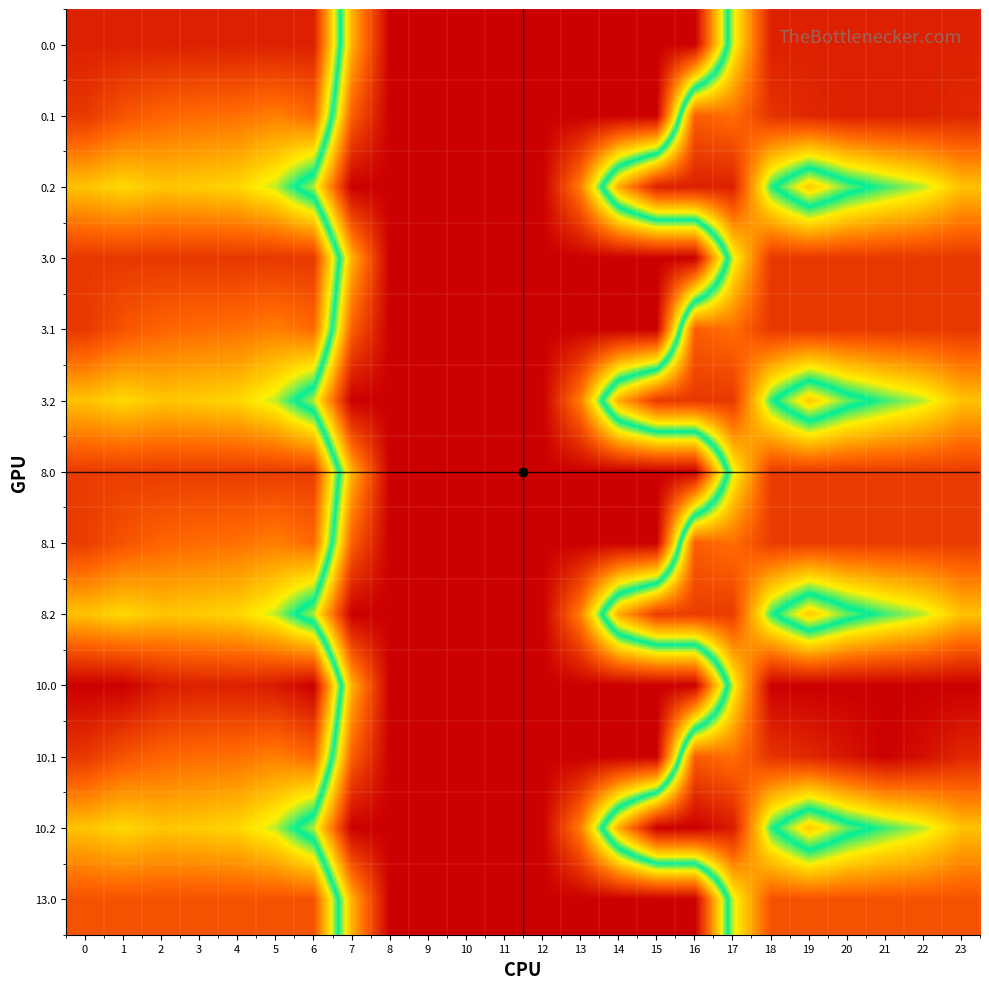

Reading left to right, what are all the values shown in this chart?

0.0: 0=405.0	1=405.0	2=405.0	3=404.4	4=404.9	5=405.0	6=405.0	7=136.4	8=0.0	9=0.0	10=0.0	11=0.0	12=0.0	13=0.0	14=0.0	15=0.0	16=0.0	17=250.3	18=405.0	19=405.0	20=405.0	21=405.0	22=405.0	23=405.0
0.1: 0=384.6	1=361.1	2=347.9	3=342.7	4=339.6	5=329.5	6=345.2	7=81.6	8=0.0	9=0.0	10=0.0	11=0.0	12=0.0	13=0.0	14=0.0	15=0.0	16=353.7	17=340.1	18=388.5	19=399.7	20=405.0	21=405.0	22=405.0	23=399.4
0.2: 0=287.1	1=272.7	2=285.5	3=281.0	4=274.4	5=248.1	6=187.1	7=0.0	8=0.0	9=0.0	10=0.0	11=0.0	12=0.0	13=104.4	14=301.9	15=405.0	16=405.0	17=405.0	18=223.1	19=151.1	20=199.2	21=226.4	22=247.4	23=287.5
3.0: 0=385.0	1=385.0	2=385.0	3=385.0	4=385.0	5=385.0	6=385.0	7=136.4	8=0.0	9=0.0	10=0.0	11=0.0	12=0.0	13=0.0	14=0.0	15=0.0	16=0.0	17=250.3	18=385.0	19=385.0	20=385.0	21=385.0	22=385.0	23=385.0
3.1: 0=384.6	1=361.1	2=347.9	3=342.7	4=339.6	5=329.5	6=345.2	7=81.6	8=0.0	9=0.0	10=0.0	11=0.0	12=0.0	13=0.0	14=0.0	15=0.0	16=353.7	17=340.1	18=385.0	19=385.0	20=385.0	21=385.0	22=385.0	23=385.0
3.2: 0=287.1	1=272.7	2=285.5	3=281.0	4=274.4	5=248.1	6=187.1	7=0.0	8=0.0	9=0.0	10=0.0	11=0.0	12=0.0	13=104.4	14=301.9	15=385.0	16=385.0	17=385.0	18=223.1	19=151.1	20=199.2	21=226.4	22=247.4	23=287.5
8.0: 0=381.0	1=381.0	2=381.0	3=381.0	4=381.0	5=381.0	6=381.0	7=136.4	8=0.0	9=0.0	10=0.0	11=0.0	12=0.0	13=0.0	14=0.0	15=0.0	16=0.0	17=250.3	18=381.0	19=381.0	20=381.0	21=381.0	22=381.0	23=381.0
8.1: 0=381.0	1=361.1	2=347.9	3=342.7	4=339.6	5=329.5	6=345.2	7=81.6	8=0.0	9=0.0	10=0.0	11=0.0	12=0.0	13=0.0	14=0.0	15=0.0	16=353.7	17=340.1	18=381.0	19=381.0	20=381.0	21=381.0	22=381.0	23=381.0
8.2: 0=287.1	1=272.7	2=285.5	3=281.0	4=274.4	5=248.1	6=187.1	7=0.0	8=0.0	9=0.0	10=0.0	11=0.0	12=0.0	13=104.4	14=301.9	15=381.0	16=381.0	17=381.0	18=223.1	19=151.1	20=199.2	21=226.4	22=247.4	23=287.5
10.0: 0=433.0	1=433.0	2=410.3	3=404.4	4=404.9	5=410.8	6=433.0	7=136.4	8=0.0	9=0.0	10=0.0	11=0.0	12=0.0	13=0.0	14=0.0	15=0.0	16=0.0	17=250.3	18=433.0	19=433.0	20=433.0	21=433.0	22=433.0	23=433.0
10.1: 0=384.6	1=361.1	2=347.9	3=342.7	4=339.6	5=329.5	6=345.2	7=81.6	8=0.0	9=0.0	10=0.0	11=0.0	12=0.0	13=0.0	14=0.0	15=0.0	16=353.7	17=340.1	18=388.5	19=399.7	20=414.5	21=432.4	22=419.9	23=399.4
10.2: 0=287.1	1=272.7	2=285.5	3=281.0	4=274.4	5=248.1	6=187.1	7=0.0	8=0.0	9=0.0	10=0.0	11=0.0	12=0.0	13=104.4	14=301.9	15=433.0	16=433.0	17=409.5	18=223.1	19=151.1	20=199.2	21=226.4	22=247.4	23=287.5
13.0: 0=362.0	1=362.0	2=362.0	3=362.0	4=362.0	5=362.0	6=362.0	7=136.4	8=0.0	9=0.0	10=0.0	11=0.0	12=0.0	13=0.0	14=0.0	15=0.0	16=0.0	17=250.3	18=362.0	19=362.0	20=362.0	21=362.0	22=362.0	23=362.0